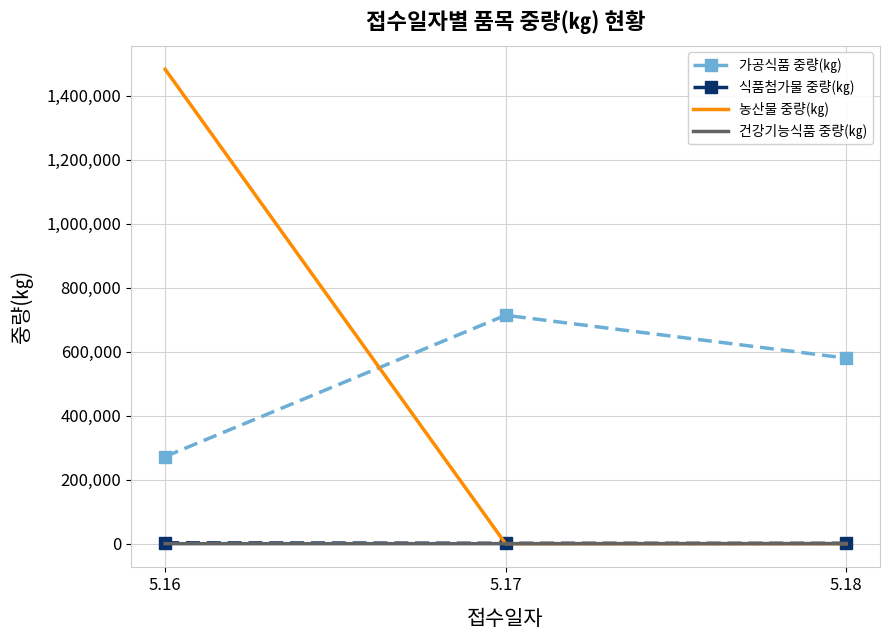

What is the greatest value displayed?

1483039